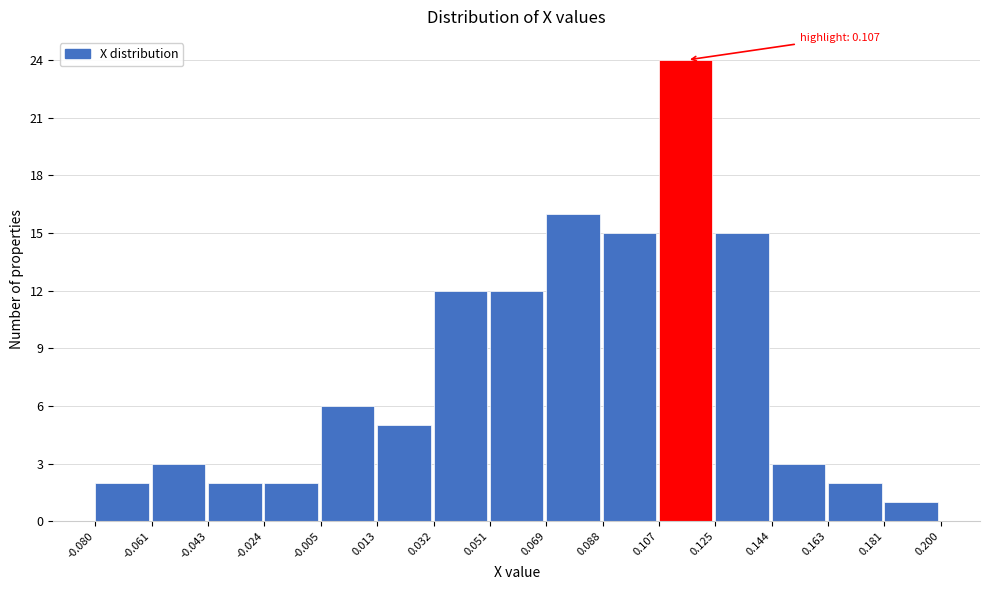

Which range on the x-axis has the tallest bar?

0.107 to 0.125